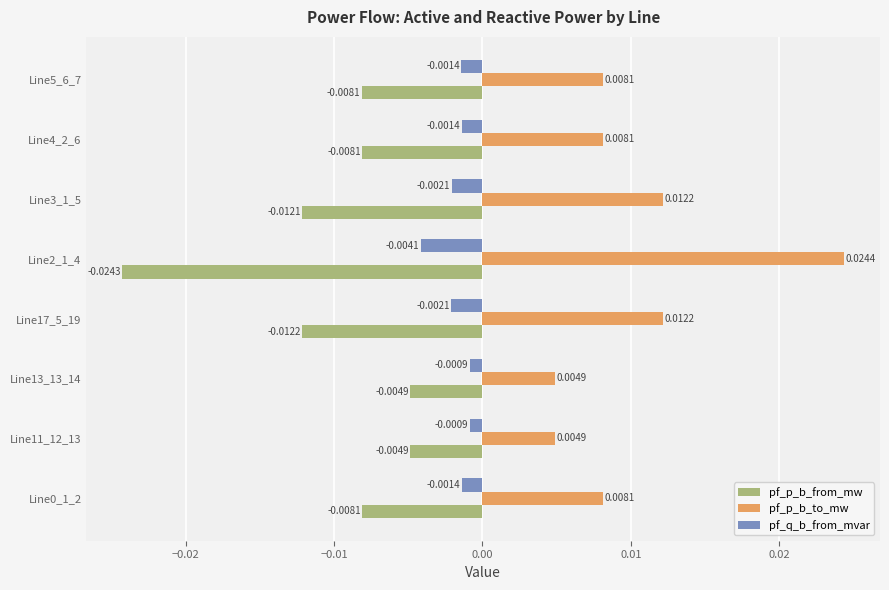

Count the pf_p_b_to_mw values in the range 0 to 1.

8